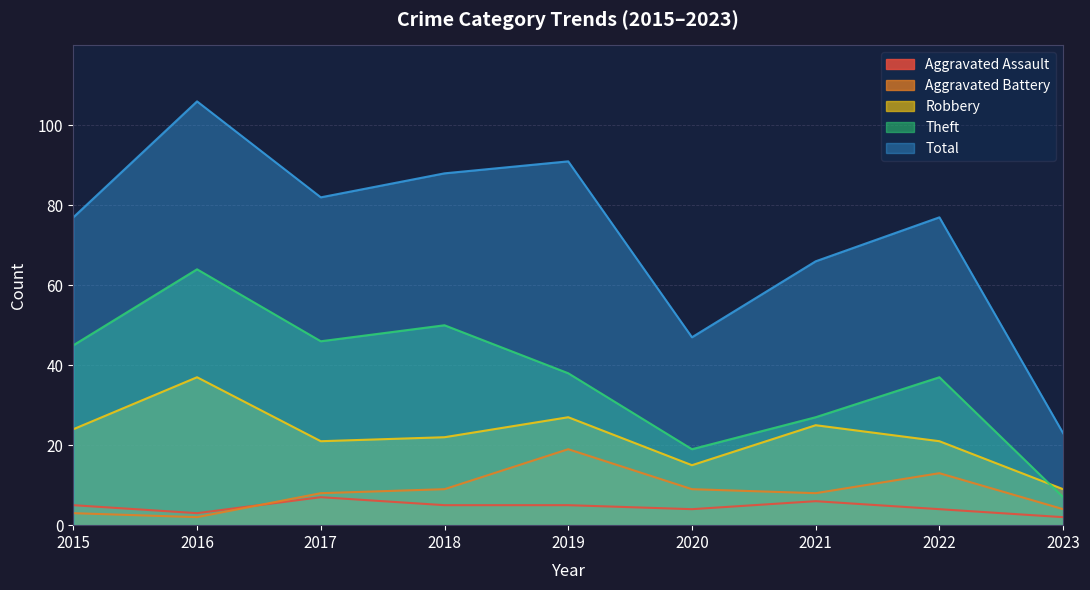

Where is the first local maximum for Total?

2016